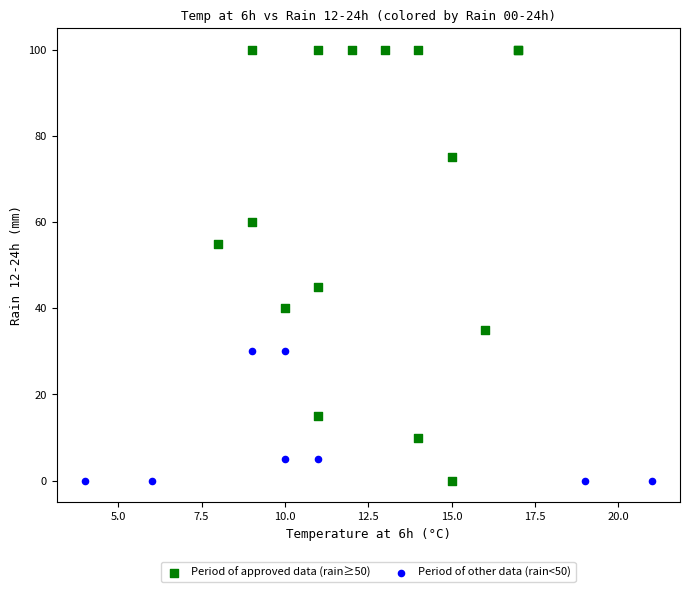

Which series contains the highest Y value?

Period of approved data (rain≥50)